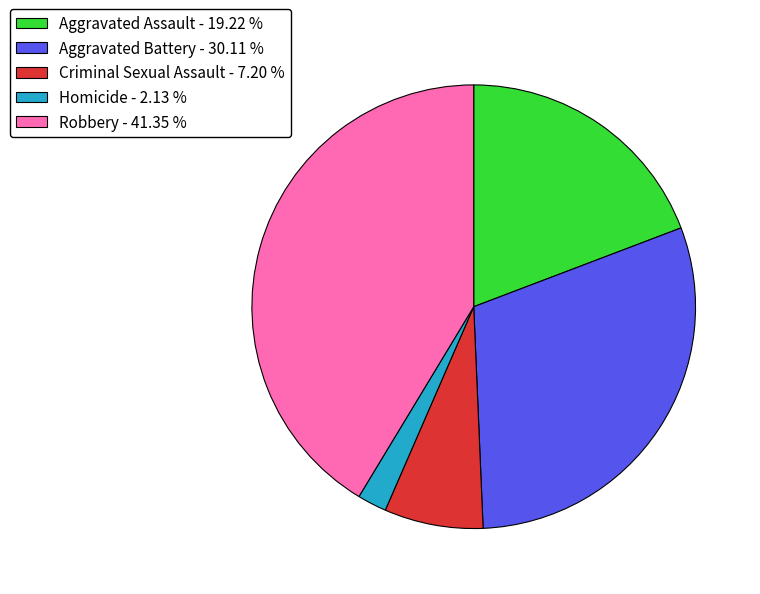

Approximately how many times larger is the value at Aggravated Battery - 30.11 % compared to Criminal Sexual Assault - 7.20 %?

4.2